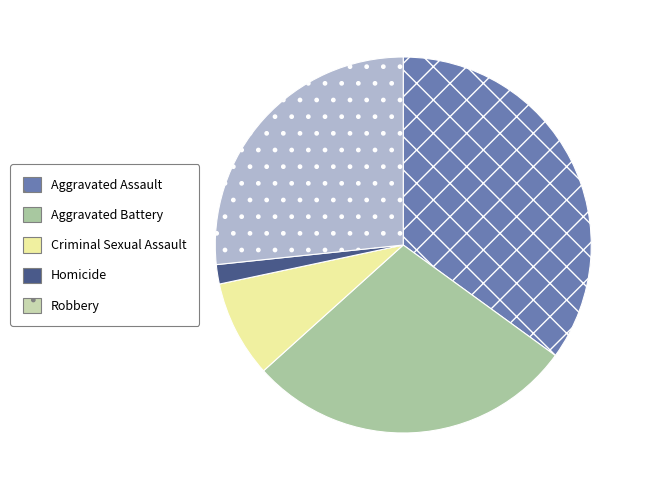

Do Criminal Sexual Assault and Homicide together represent more than half of the pie?

No